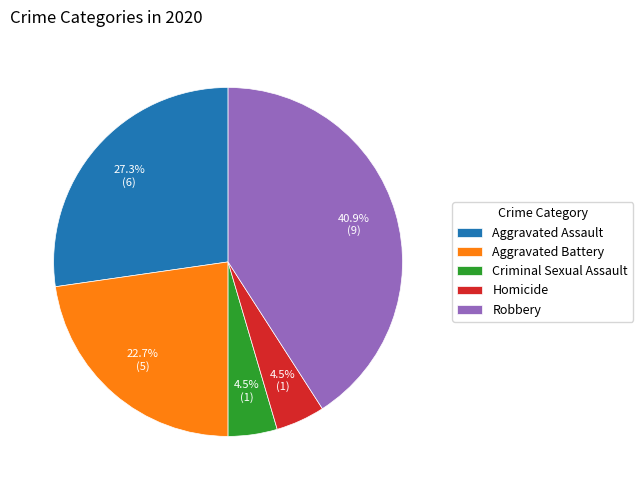

To the nearest percent, what is the difference between the Aggravated Battery and Criminal Sexual Assault slice percentages?

18%